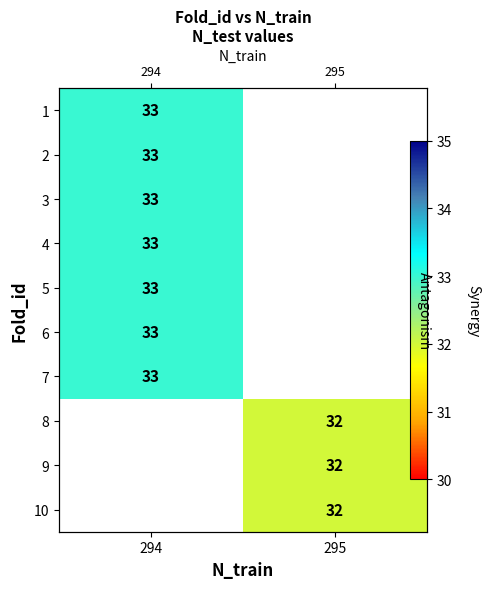

Where is row_5 nearest to the value 33?

294